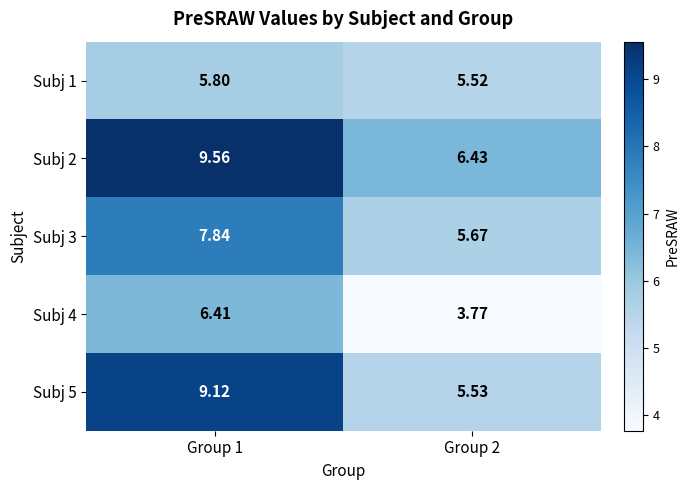

Is the value of Subj 2 at Group 1 greater than the value of Subj 3 at Group 1?

Yes